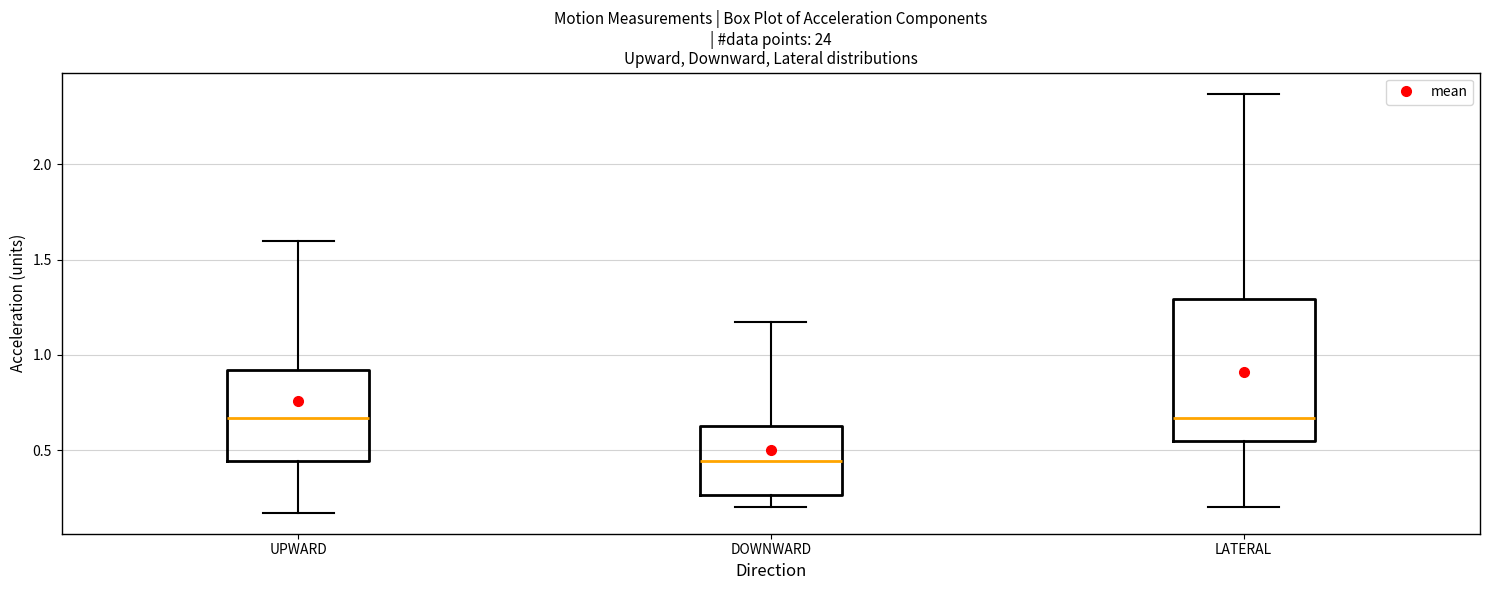

Reading left to right, transcribe this box plot: for each box, give where its median line is, the range the box spans, and where its two whiskers end, as read against the y-axis. The values are not printed on the chart, so give them approximately, as read against the axis.

UPWARD: median 0.65, box 0.45 to 0.90, whiskers 0.15 to 1.60
DOWNWARD: median 0.45, box 0.25 to 0.65, whiskers 0.20 to 1.15
LATERAL: median 0.65, box 0.55 to 1.30, whiskers 0.20 to 2.35